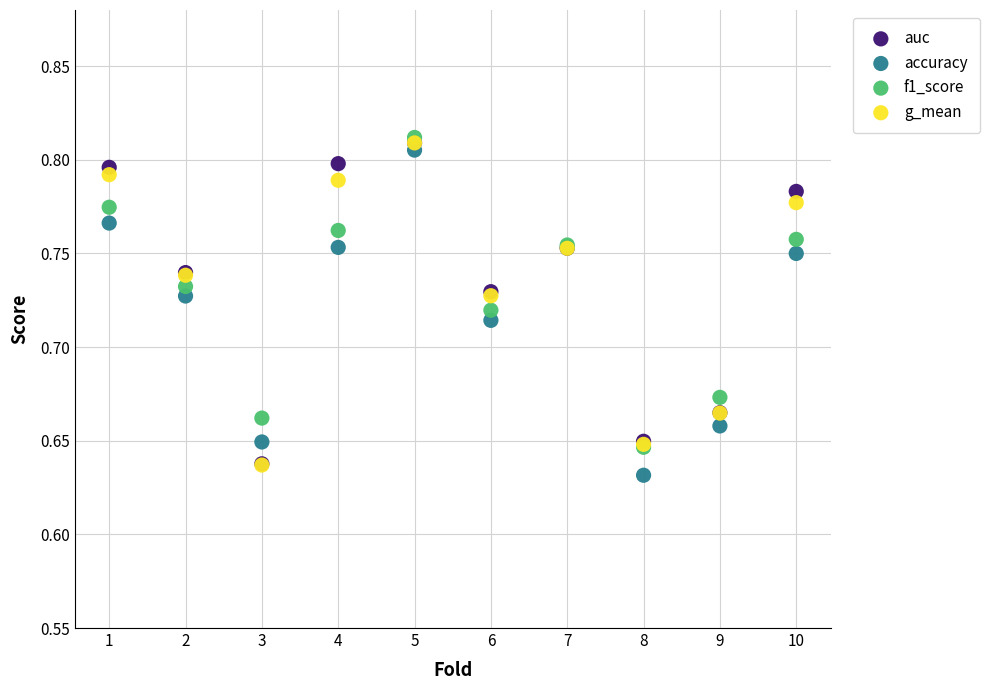

What are all the series names shown in the legend?

auc, accuracy, f1_score, g_mean